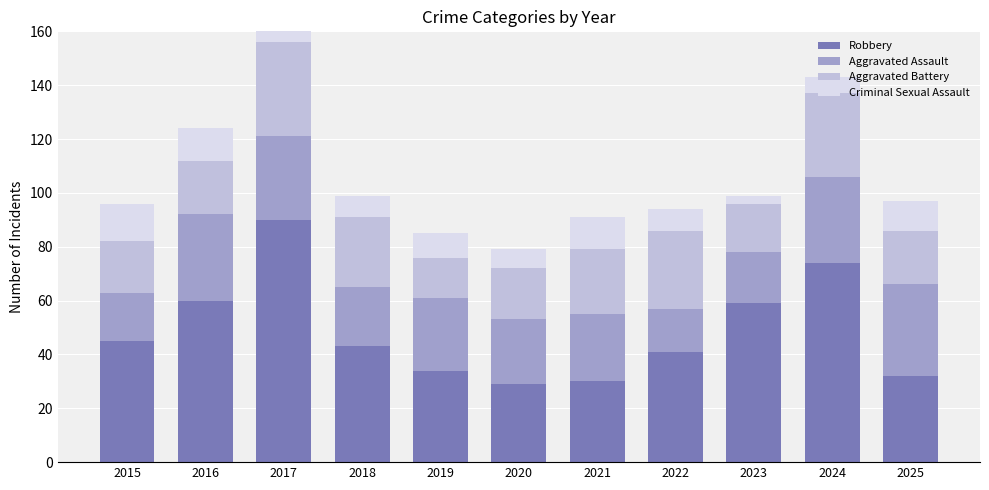

At which category is the sum across all series the highest?

2017